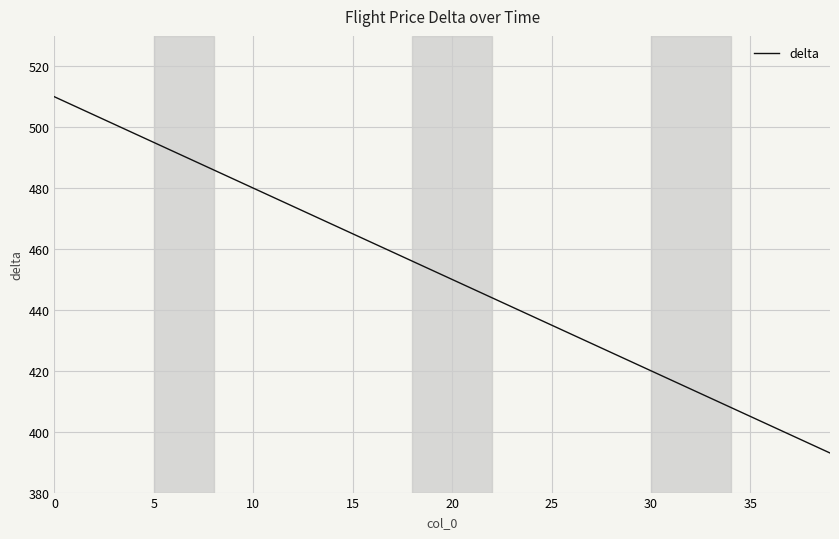

What is the maximum value shown in the chart?

510